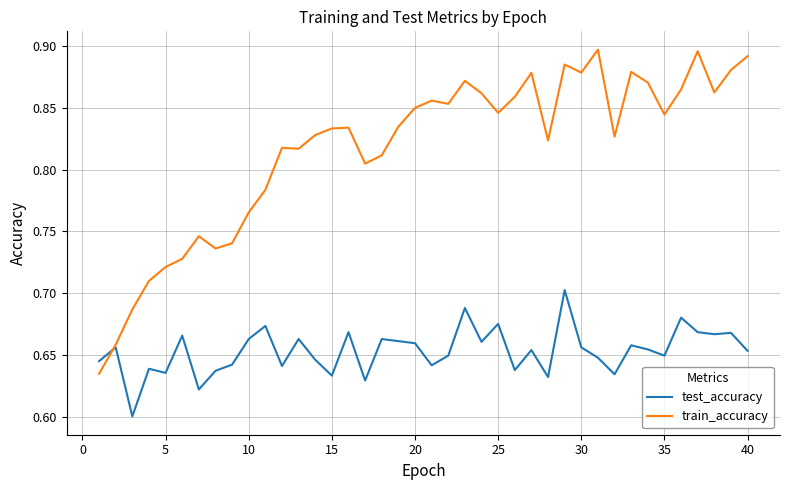

True or false: test_accuracy has more than 2 points higher than both neighbors.

True